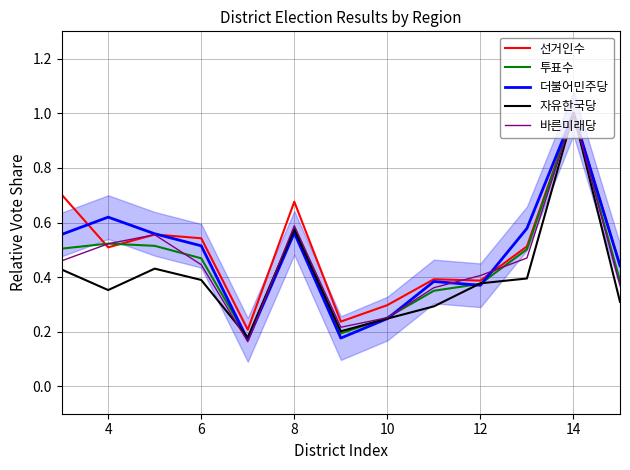

At which label does 선거인수 reach its peak?

14